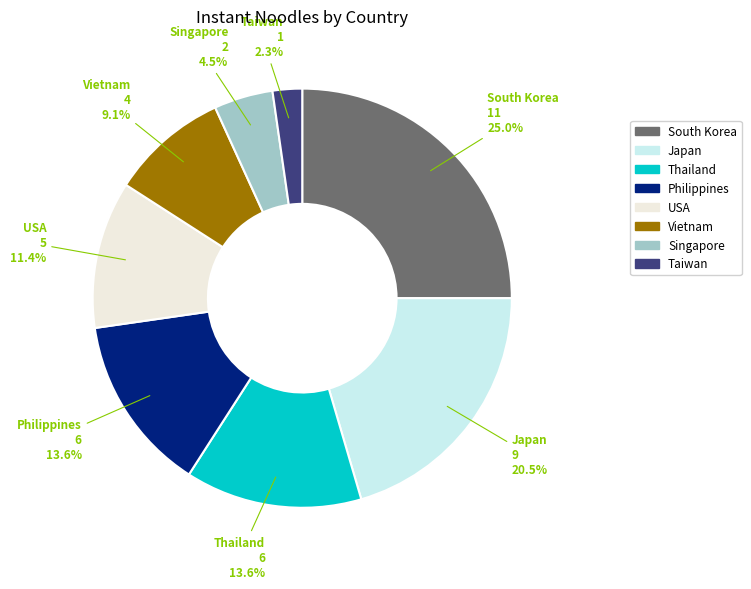

What portion of the pie excludes Taiwan?

97.7%